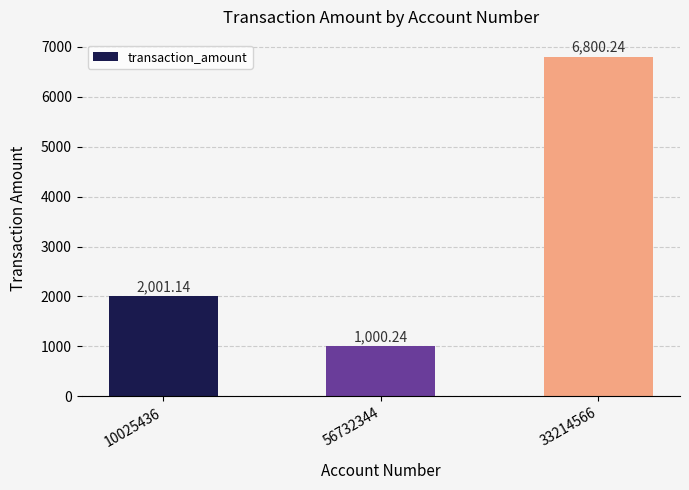

What is the change in value from 56732344 to 33214566?

+5800.0